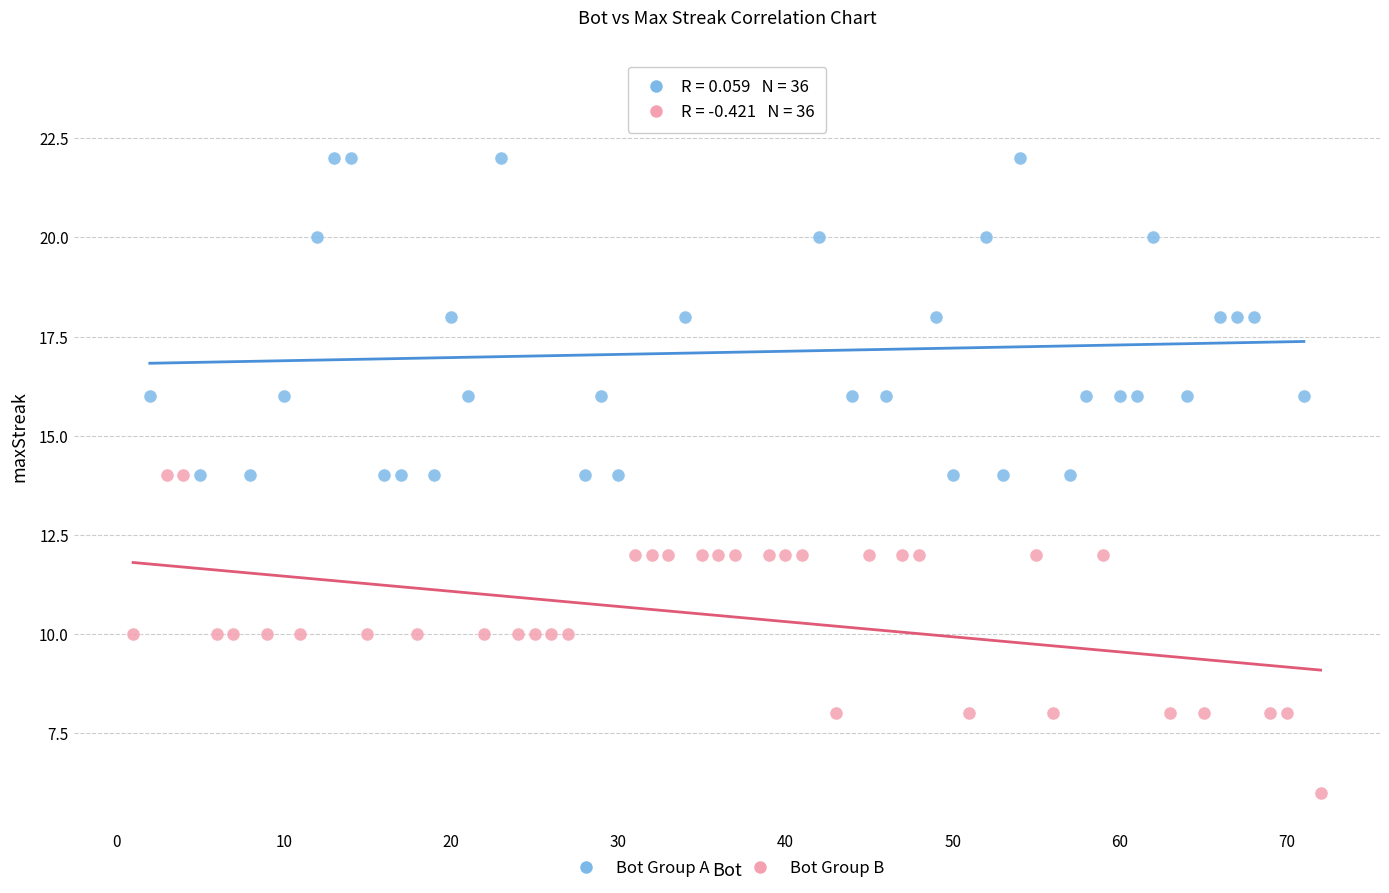

Which series reaches the minimum Y coordinate?

Bot Group B